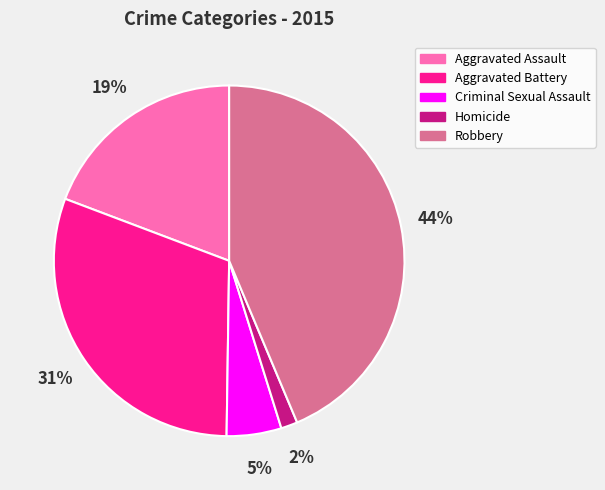

How many segments does this pie chart have?

5